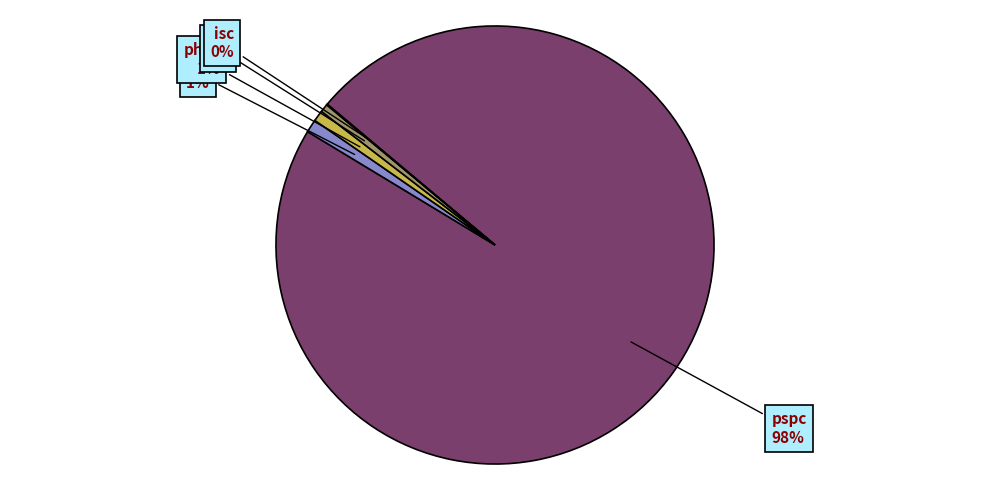

To the nearest percent, what is the combined percentage of hc and csc?

2%